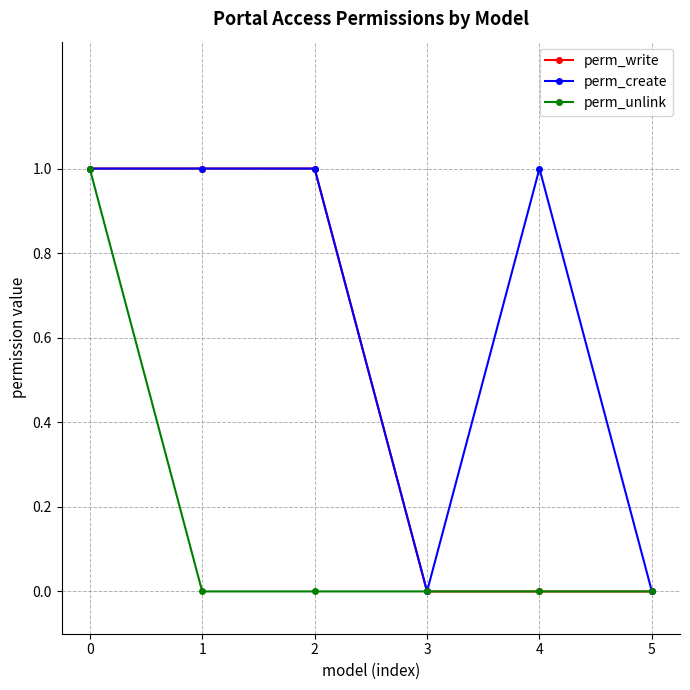

What is the value of the perm_unlink point at the 1st from the left?

1